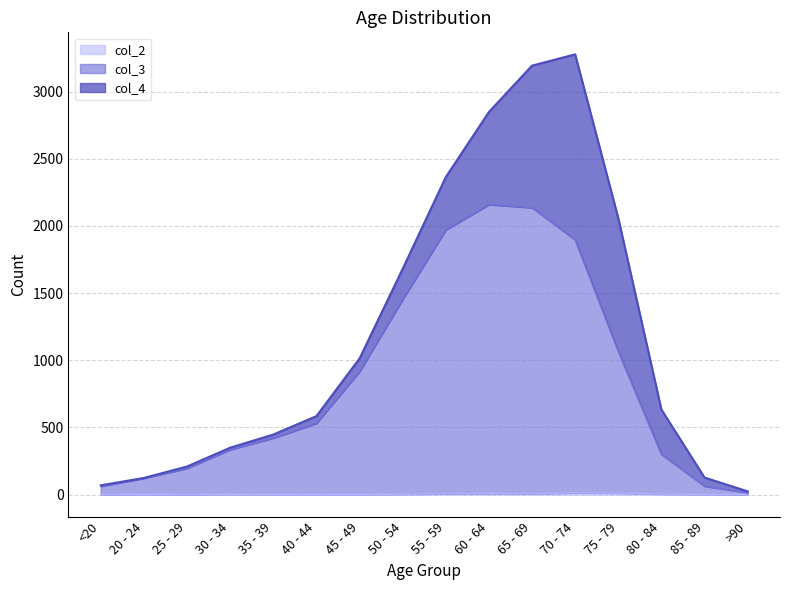

Does the chart have visible grid lines?

Yes